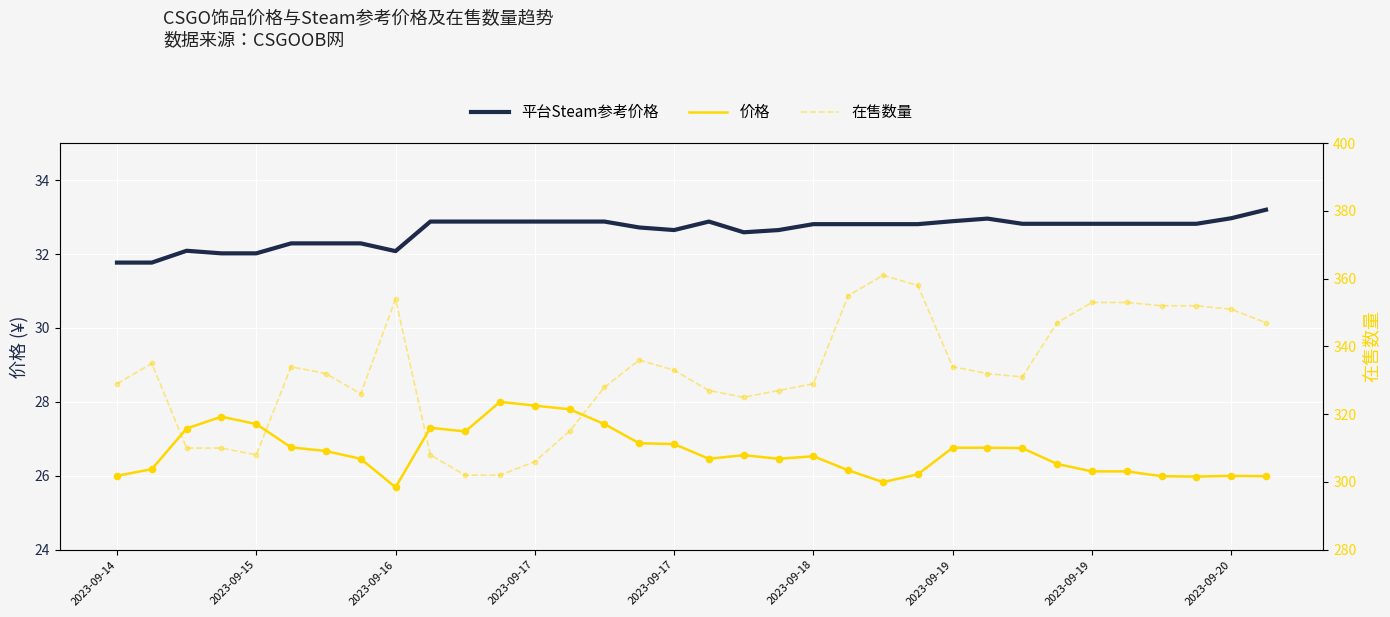

Is the value of 在售数量 at 19 greater than the value of 平台Steam参考价格 at 2023-09-17?

Yes